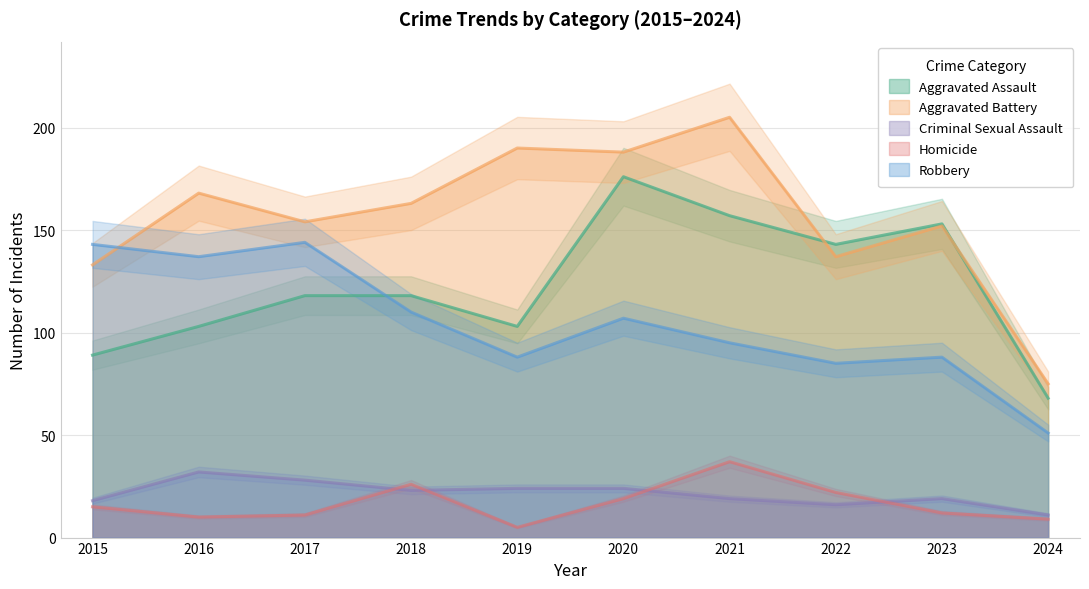

What is the difference between the highest and lowest values at 2015?

128